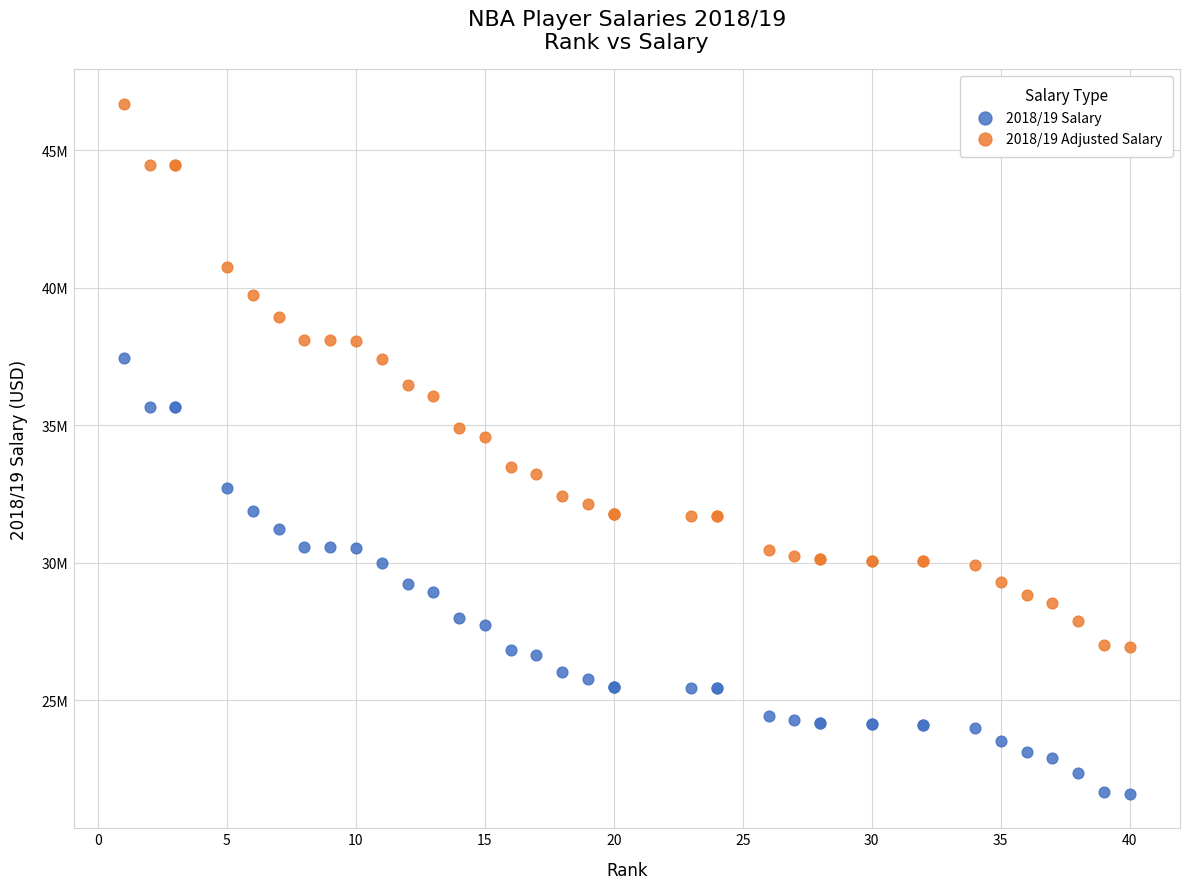

Which series reaches the maximum Y coordinate?

2018/19 Adjusted Salary